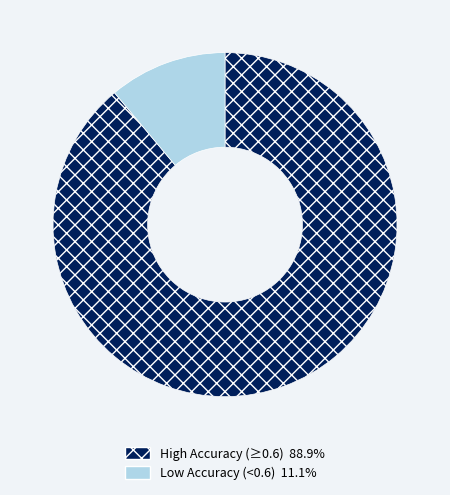

Is there a majority slice in this chart?

Yes